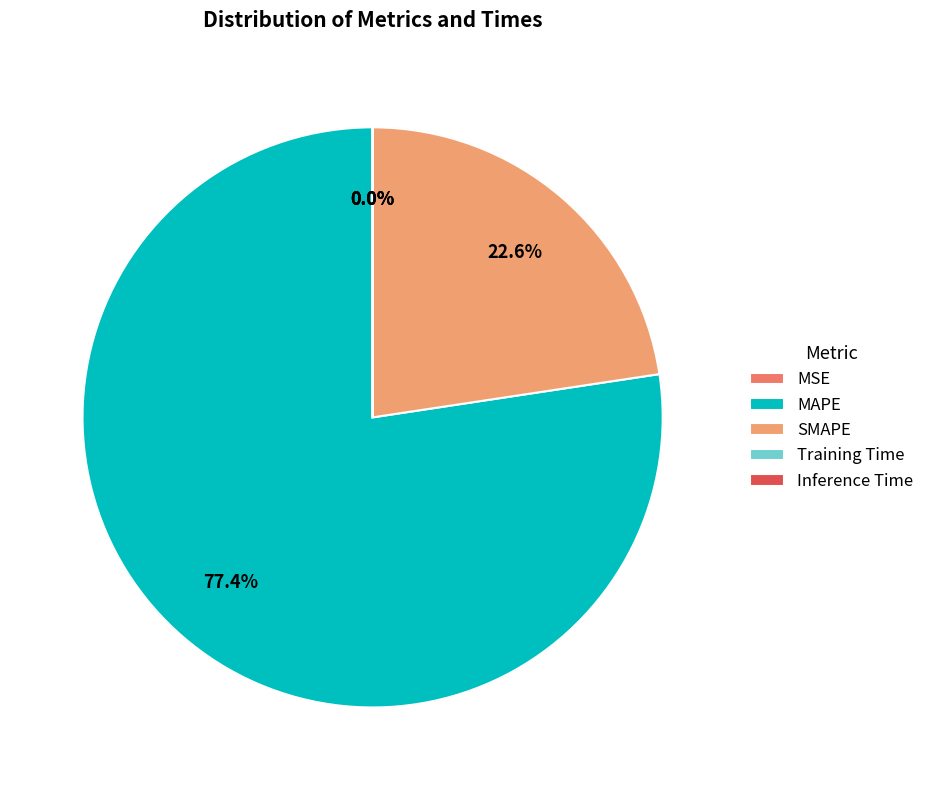

What is the majority slice?

MAPE